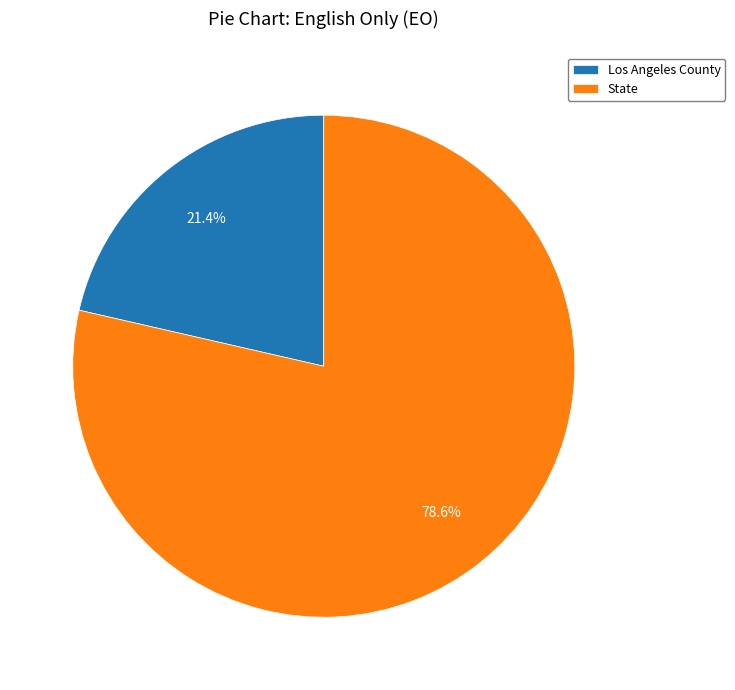

Rank the categories by value from highest to lowest.

State, Los Angeles County